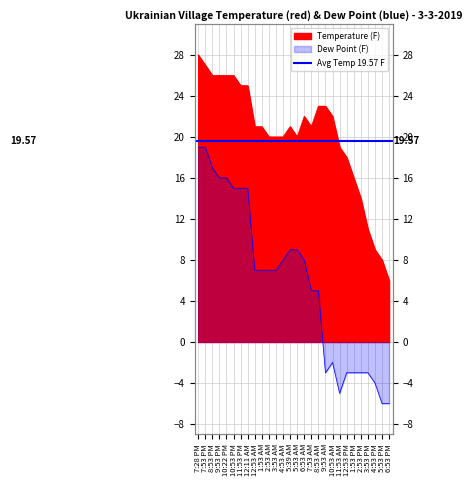

Which category has the lowest value in the Dew Point (F) series?

5:53 PM